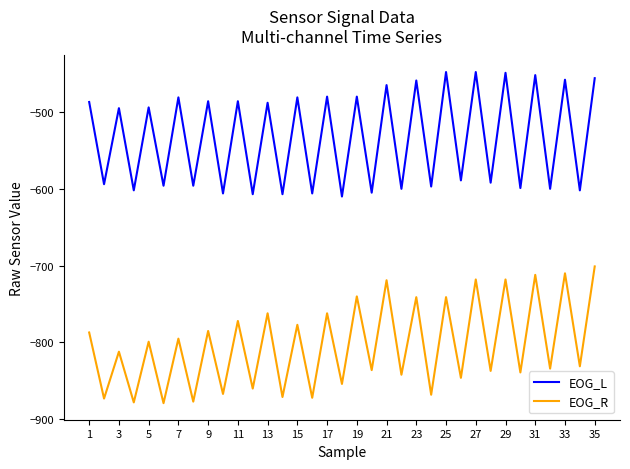

Which series has the largest range (max minus min)?

EOG_R